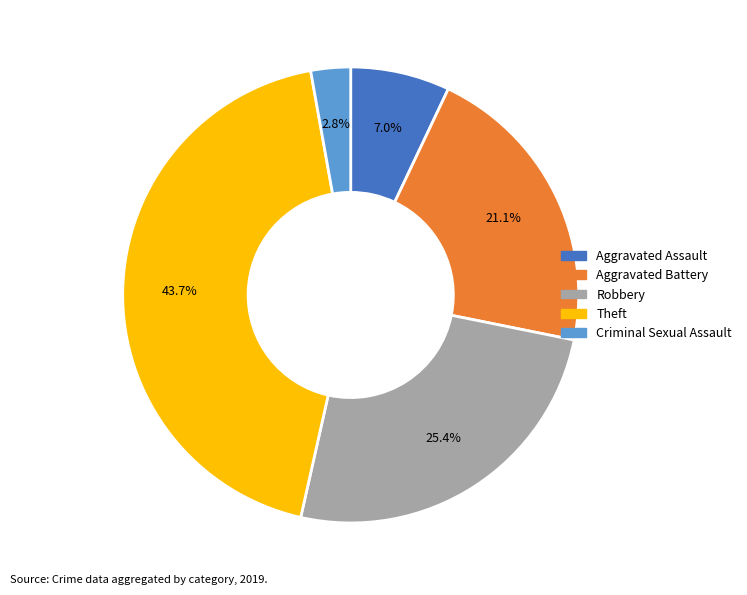

Rank the categories by value from highest to lowest.

Theft, Robbery, Aggravated Battery, Aggravated Assault, Criminal Sexual Assault